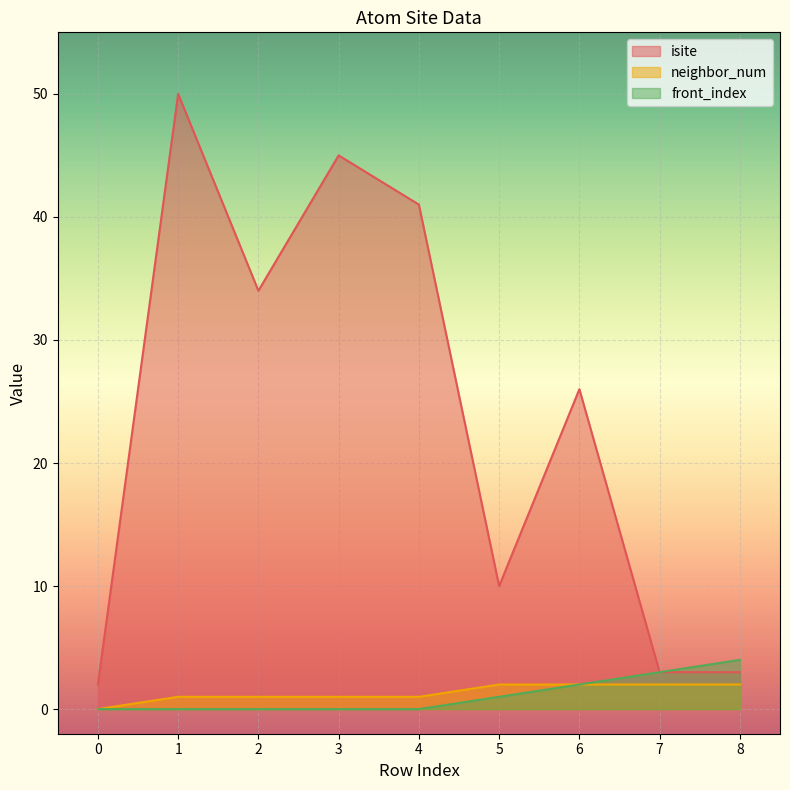

What are all the series names shown in the legend?

isite, neighbor_num, front_index